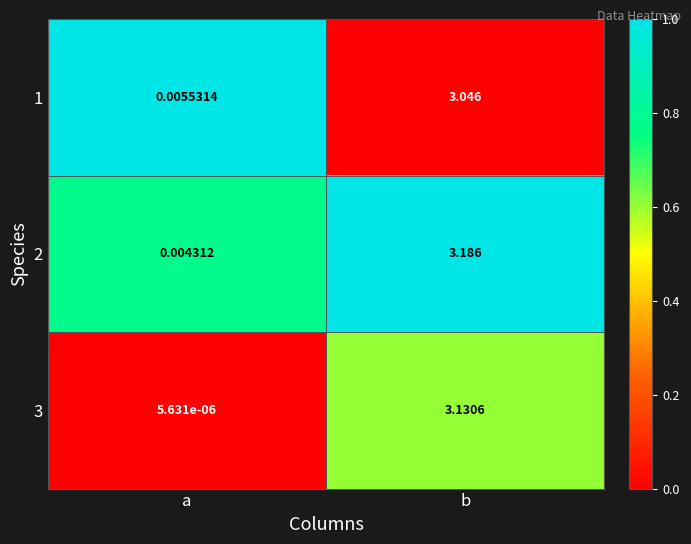

How many distinct data groups are displayed?

3